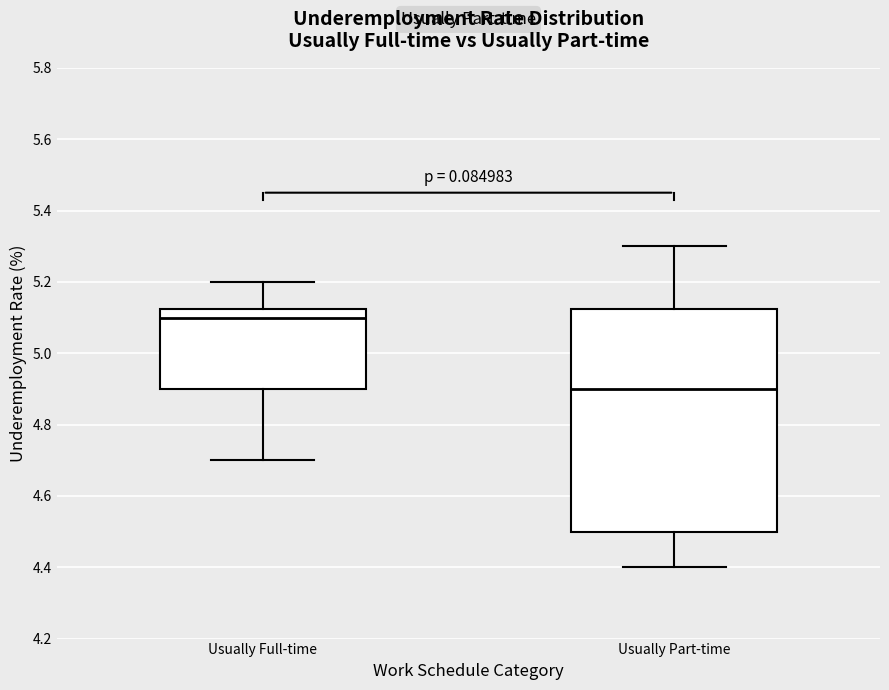

Comparing the boxes themselves (not the whiskers), which one is the tallest?

Usually Part-time